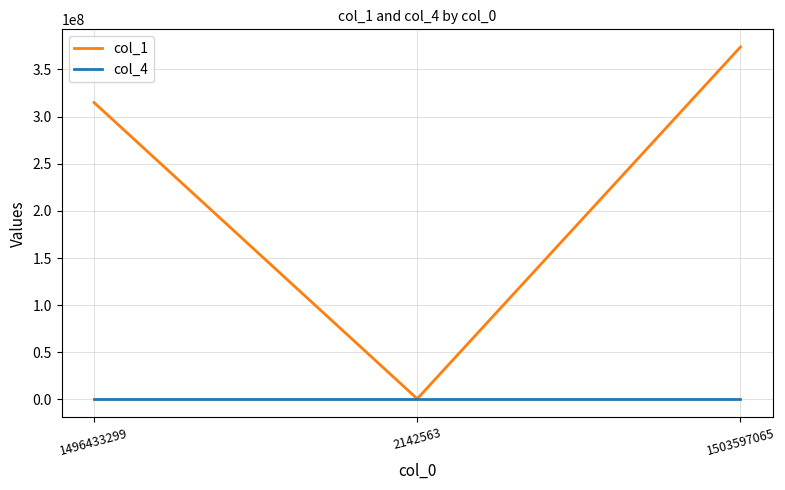

What is the approximate value of col_4 at 1503597065, to the nearest 50?

50